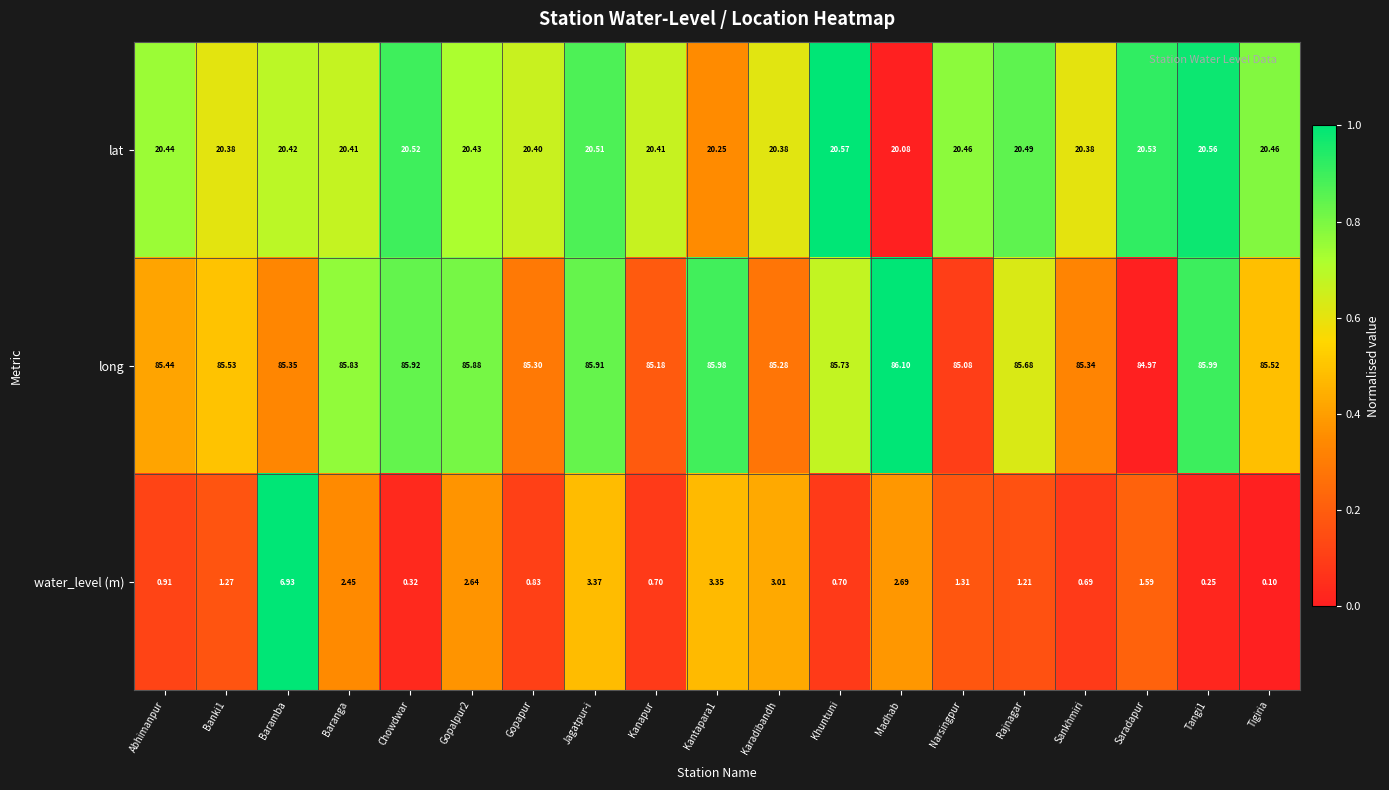

At which label does long first exceed 85?

Abhimanpur